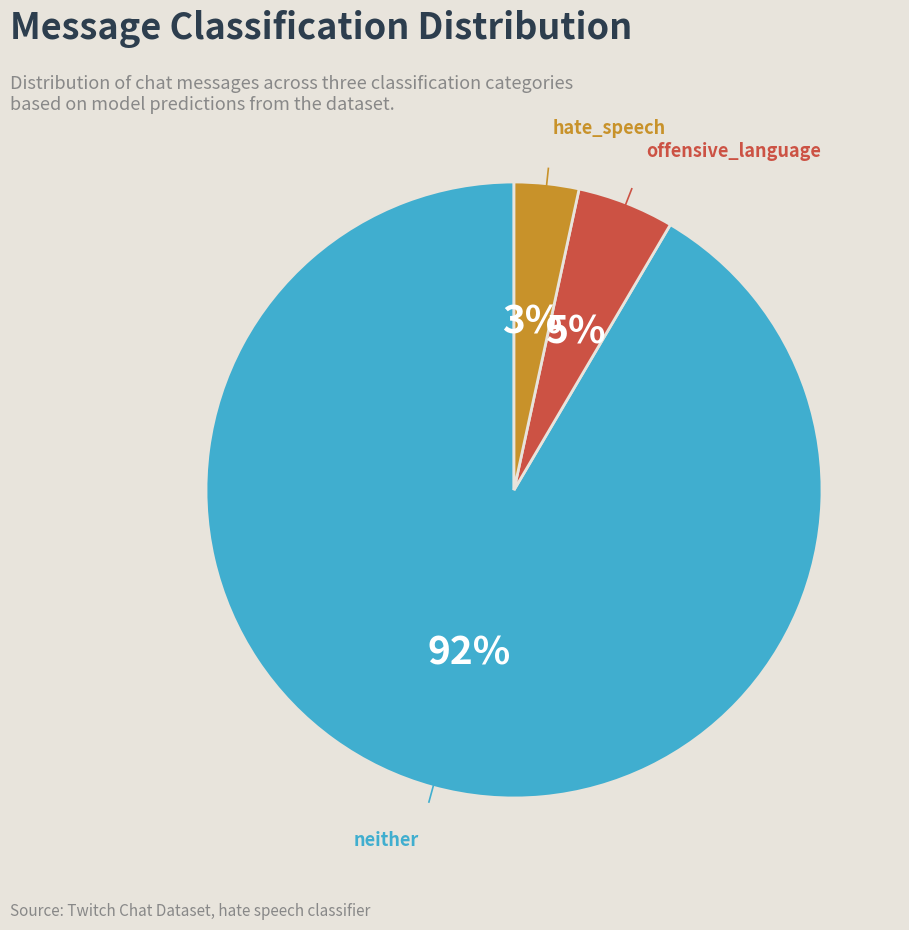

Is there a majority slice in this chart?

Yes